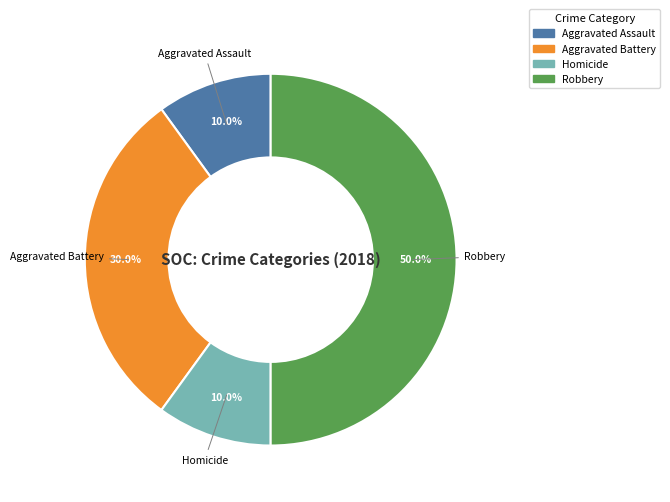

Which slice is the largest?

Robbery